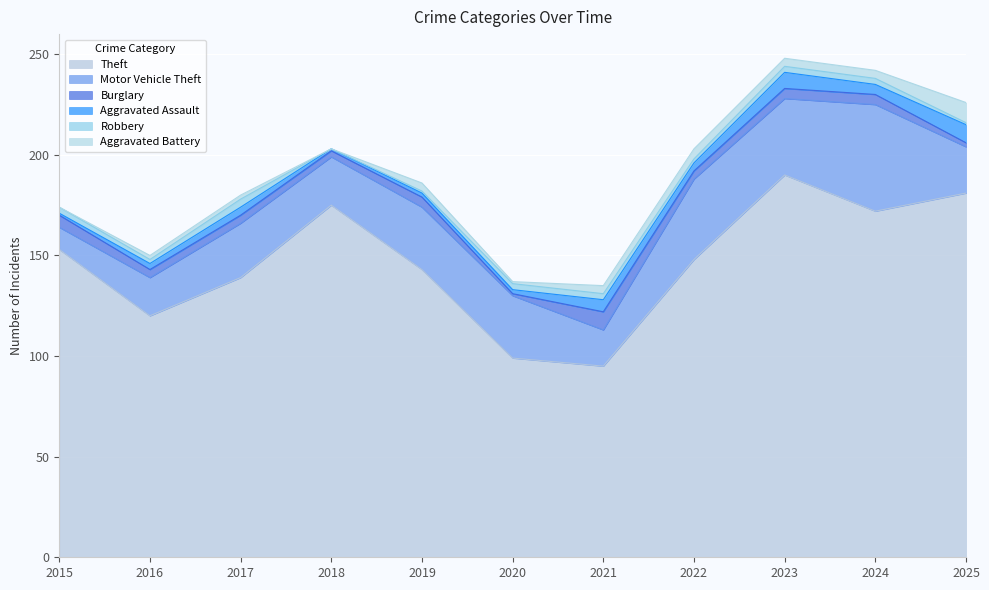

At which label is Aggravated Assault closest to 5?

2024